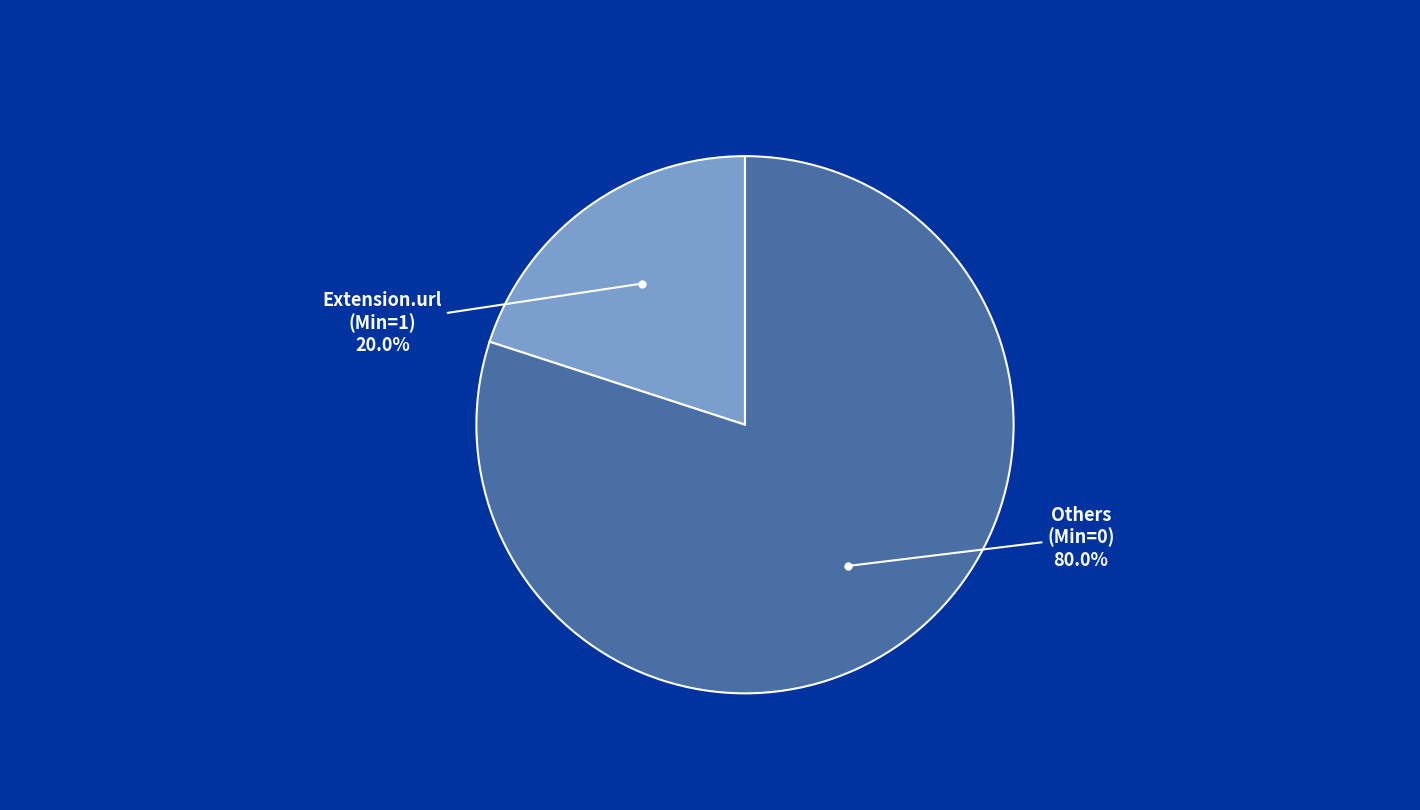

Does any single category account for the majority?

Yes